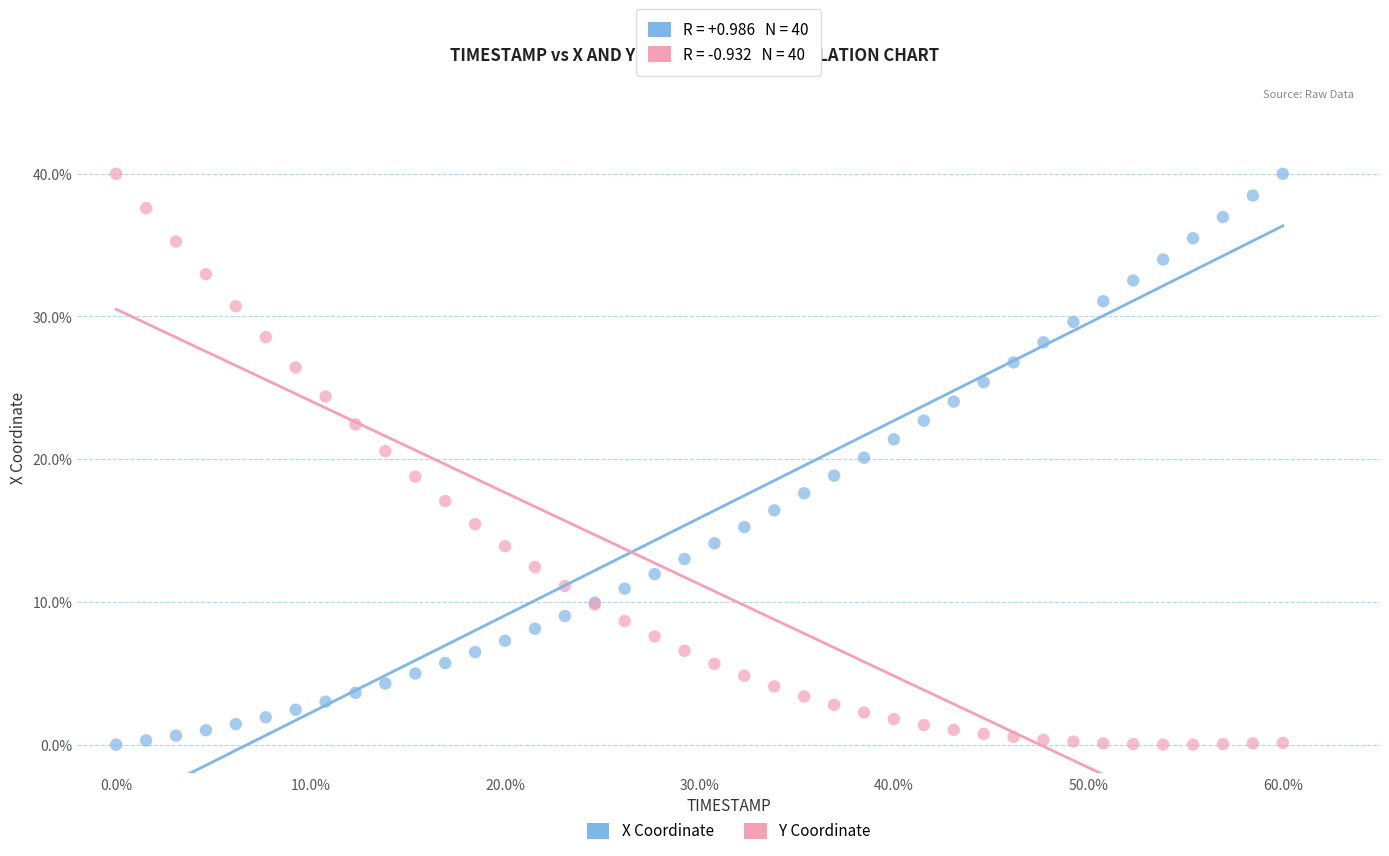

What are all the series names shown in the legend?

X Coordinate, Y Coordinate